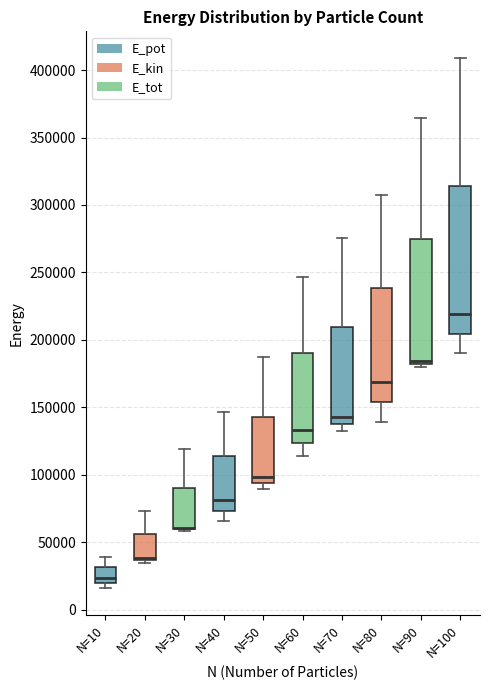

Reading left to right, transcribe this box plot: for each box, give where its median line is, the range the box spans, and where its two whiskers end, as read against the y-axis. The values are not printed on the chart, so give them approximately, as read against the axis.

N=10: median 25000, box 20000 to 30000, whiskers 15000 to 40000
N=20: median 40000, box 35000 to 55000, whiskers 35000 (just below the box's lower edge) to 75000
N=30: median 60000 (drawn on the box's lower edge), box 60000 to 90000, whiskers 60000 to 120000
N=40: median 80000, box 75000 to 115000, whiskers 65000 to 145000
N=50: median 100000, box 95000 to 145000, whiskers 90000 to 185000
N=60: median 135000, box 125000 to 190000, whiskers 115000 to 245000
N=70: median 145000, box 140000 to 210000, whiskers 130000 to 275000
N=80: median 170000, box 155000 to 240000, whiskers 140000 to 310000
N=90: median 185000, box 180000 to 275000, whiskers 180000 (just below the box's lower edge) to 365000
N=100: median 220000, box 205000 to 315000, whiskers 190000 to 410000